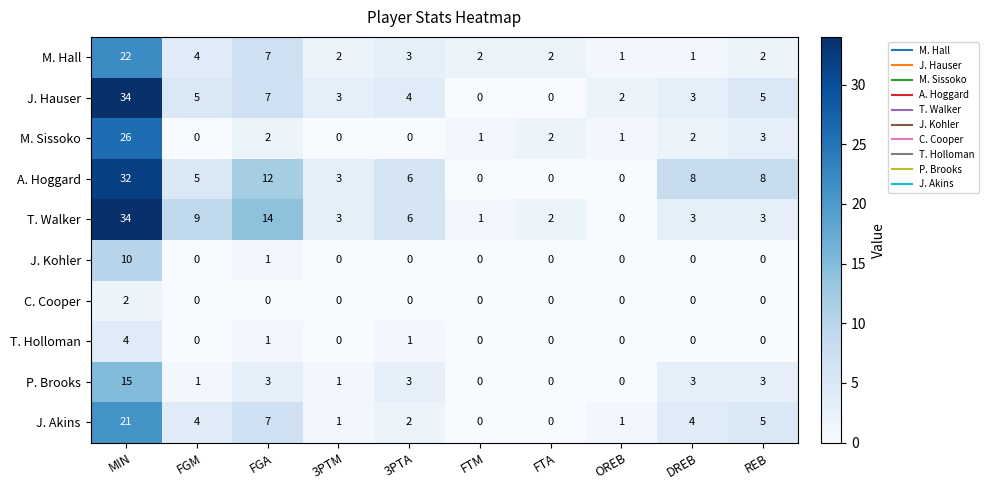

How many positive values does the P. Brooks series have?

7